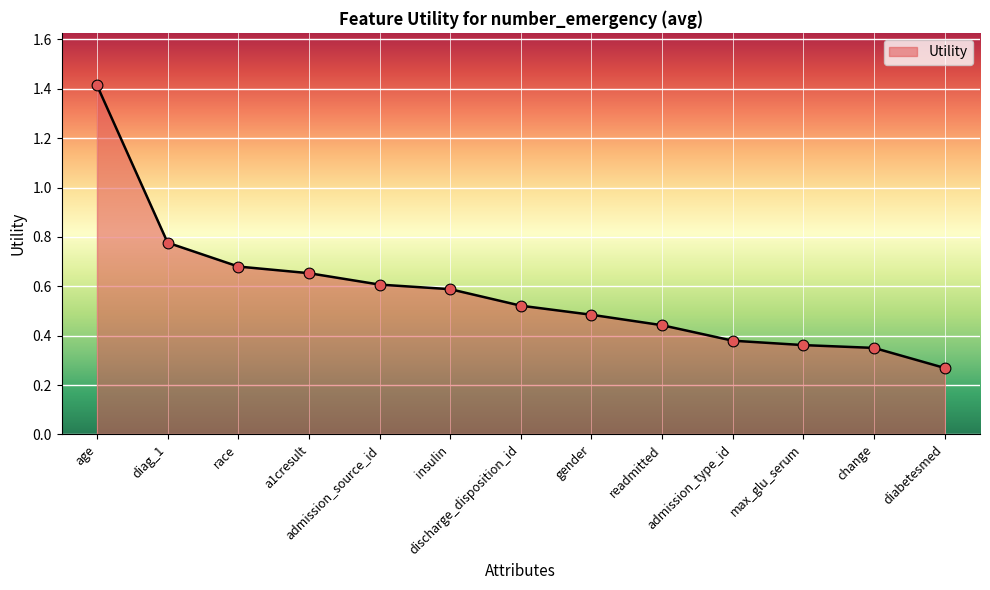

What is the ratio of the value at diabetesmed to the value at age?

0.2